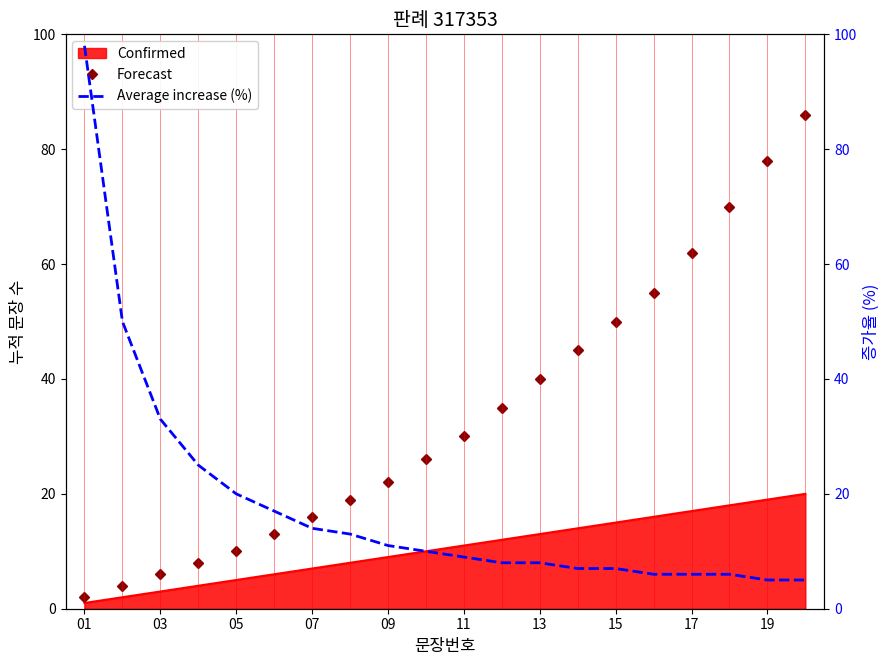

How many times do Forecast and Average increase (%) cross each other?

1